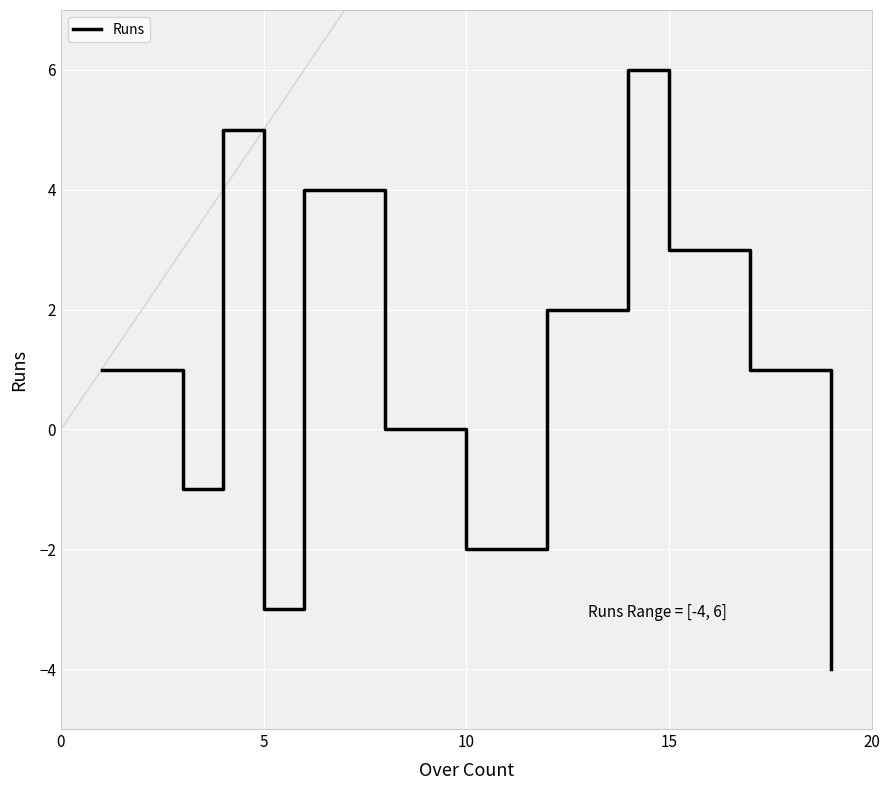

What is the average value?

1